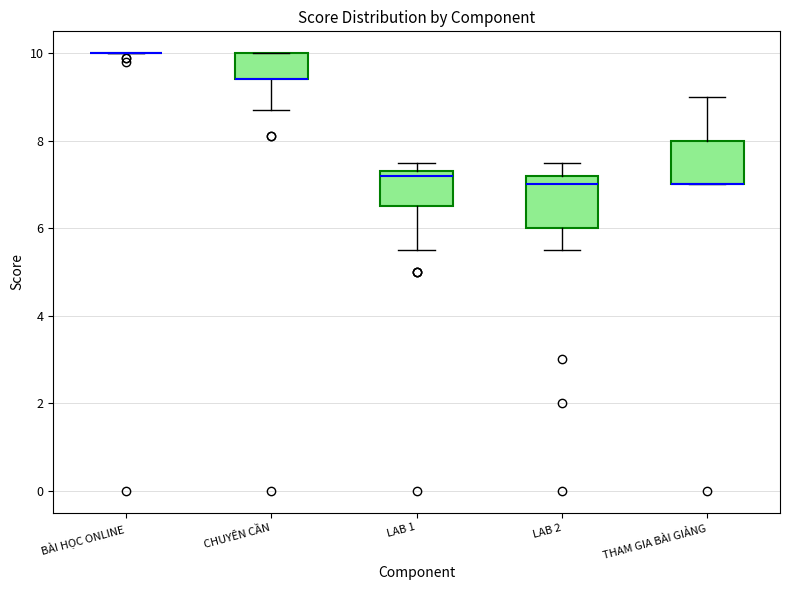

Where is the upper edge of the box for THAM GIA BÀI GIẢNG on the y-axis? The values are not printed on the chart, so give them approximately, as read against the axis.

8.0